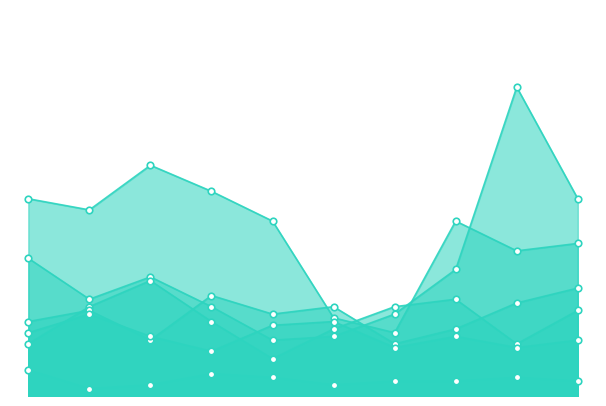

What are all the series names shown in the legend?

Motor Vehicle Theft, Robbery, Burglary, Aggravated Assault, Aggravated Battery, Criminal Sexual Assault